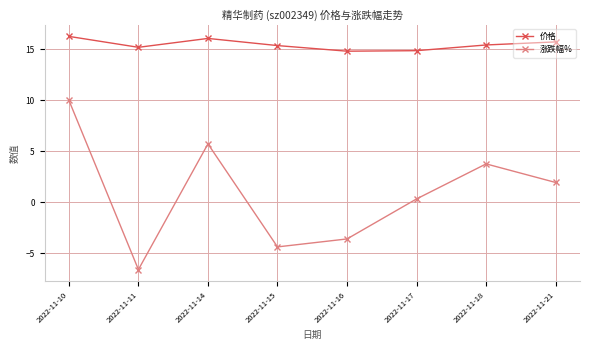

Is it true that 价格 equals 20.3 at 2022-11-11?

False